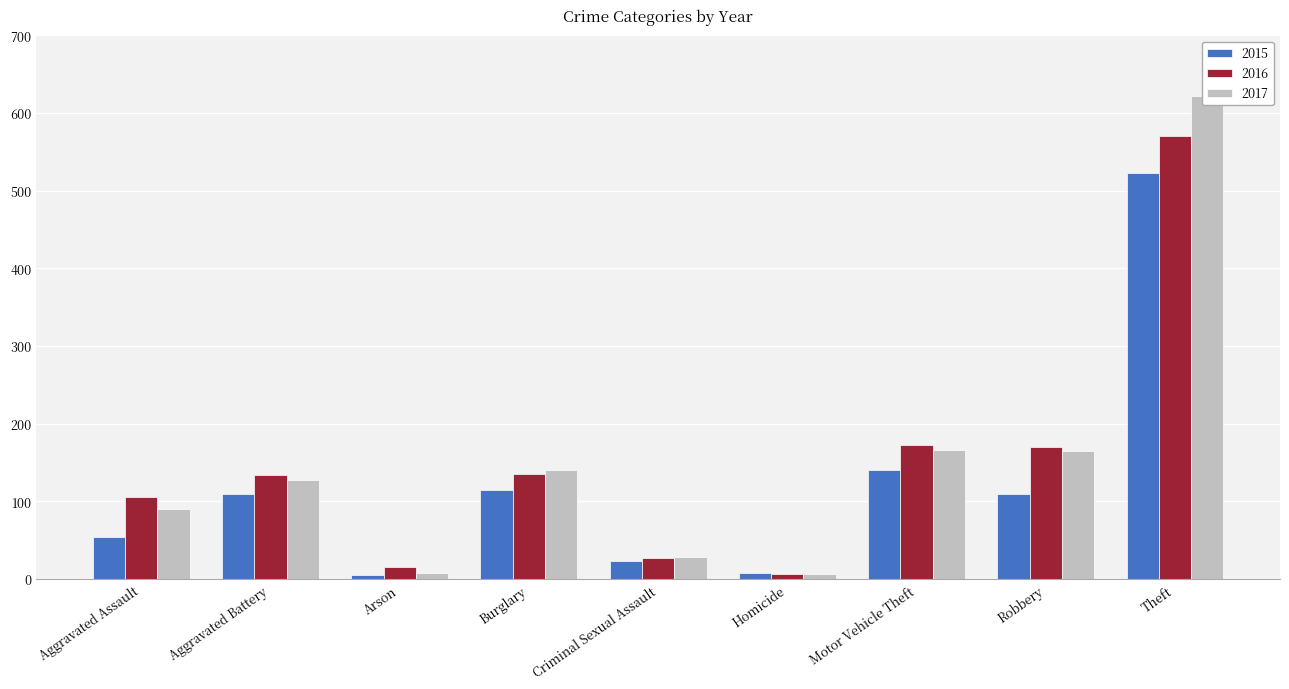

What is the difference between the second highest and second lowest values in the 2017 series?

158